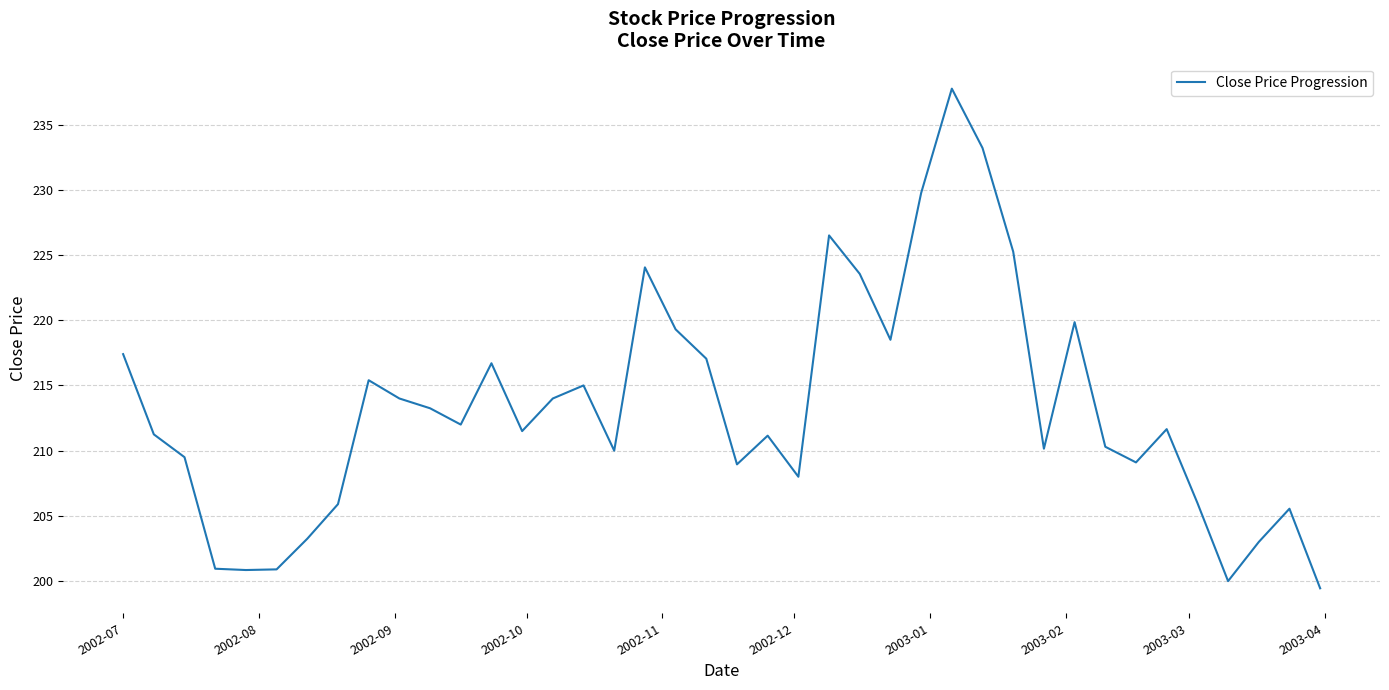

What is the maximum value shown in the chart?

237.8